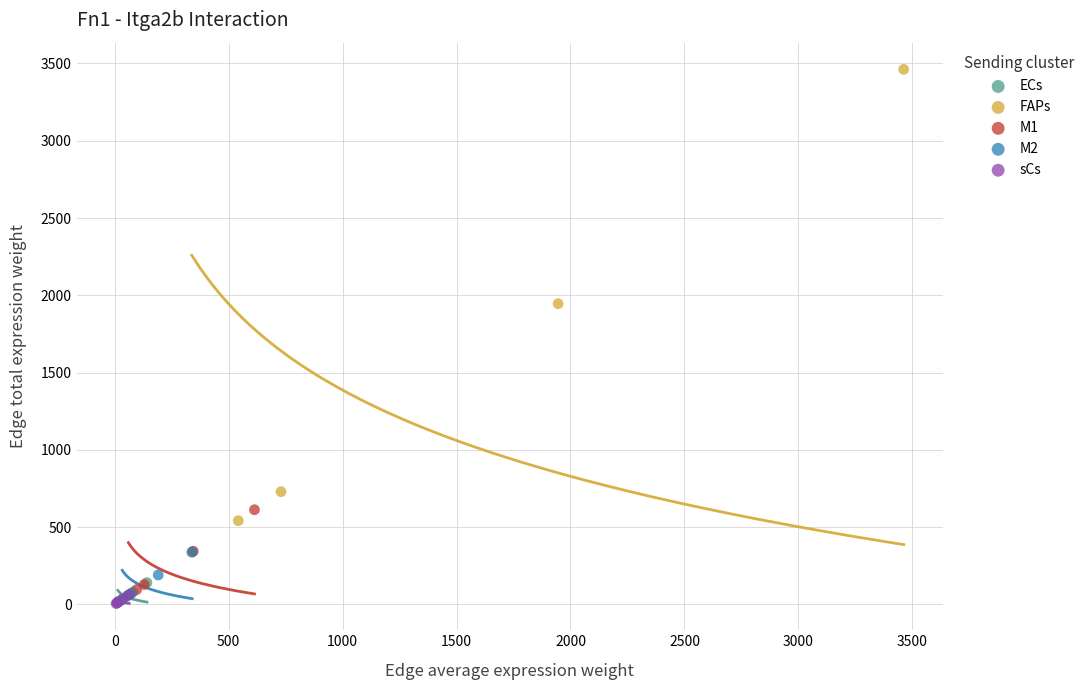

Which series contains the highest Y value?

FAPs